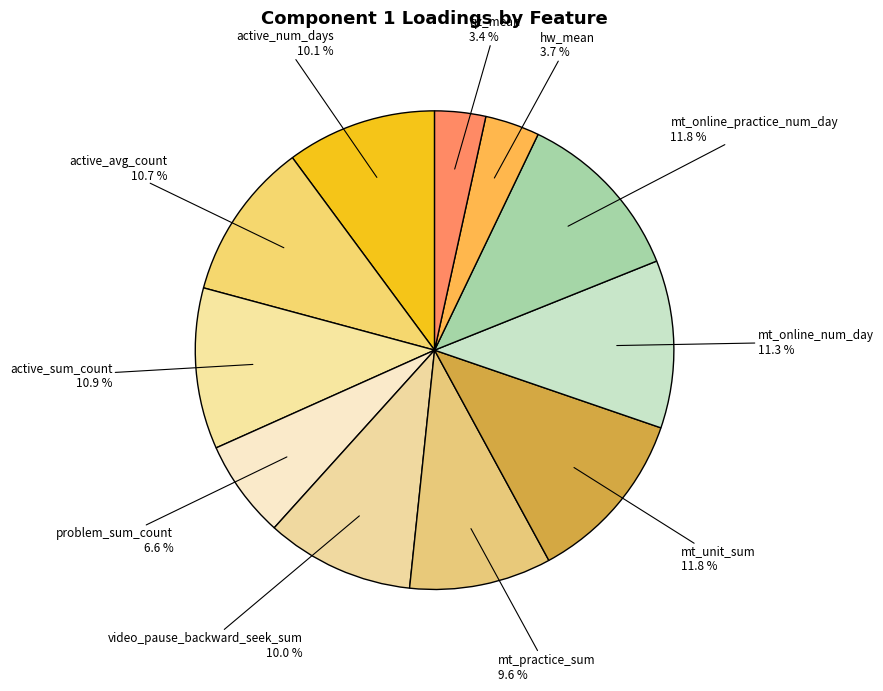

Count the number of slices in the pie.

11